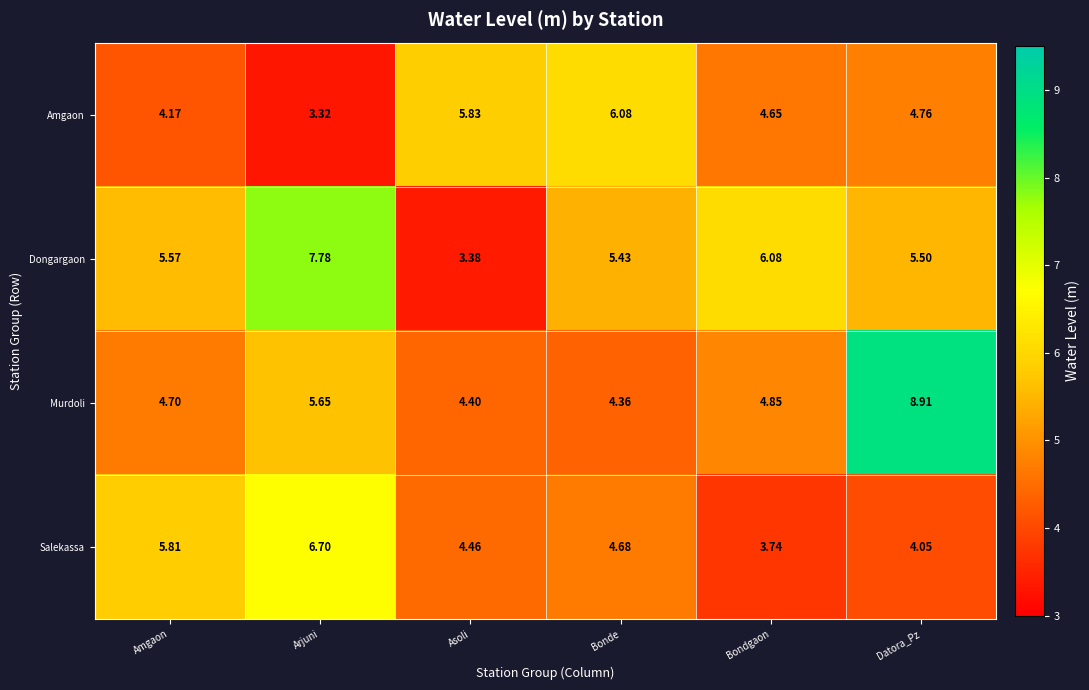

What is the total value across all series at Bondgaon?

19.3